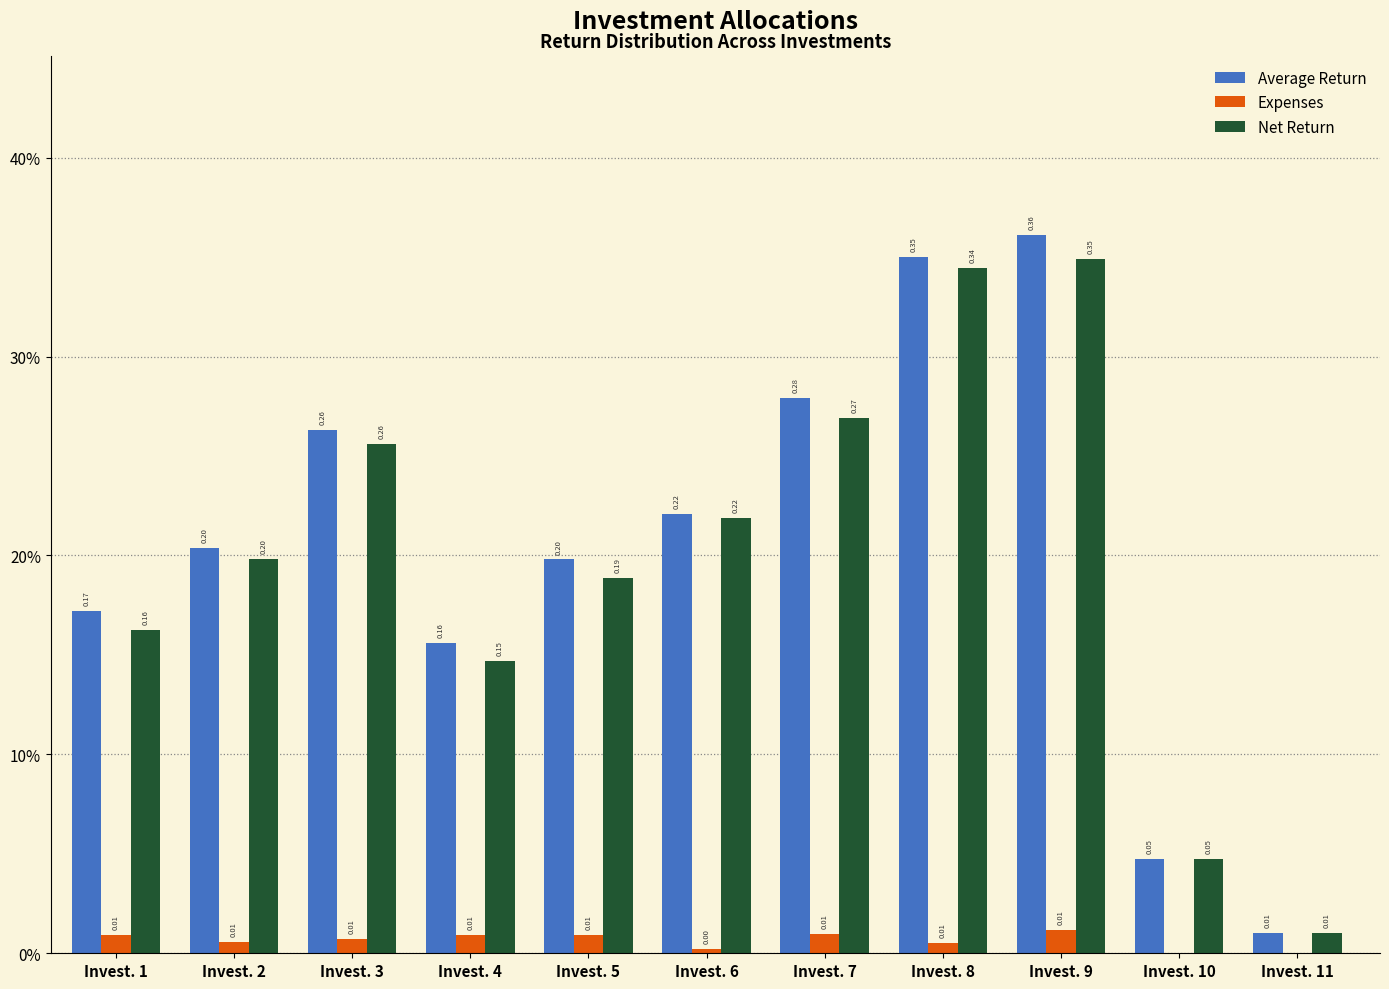

Are the bars grouped side by side (vs. stacked)?

Yes